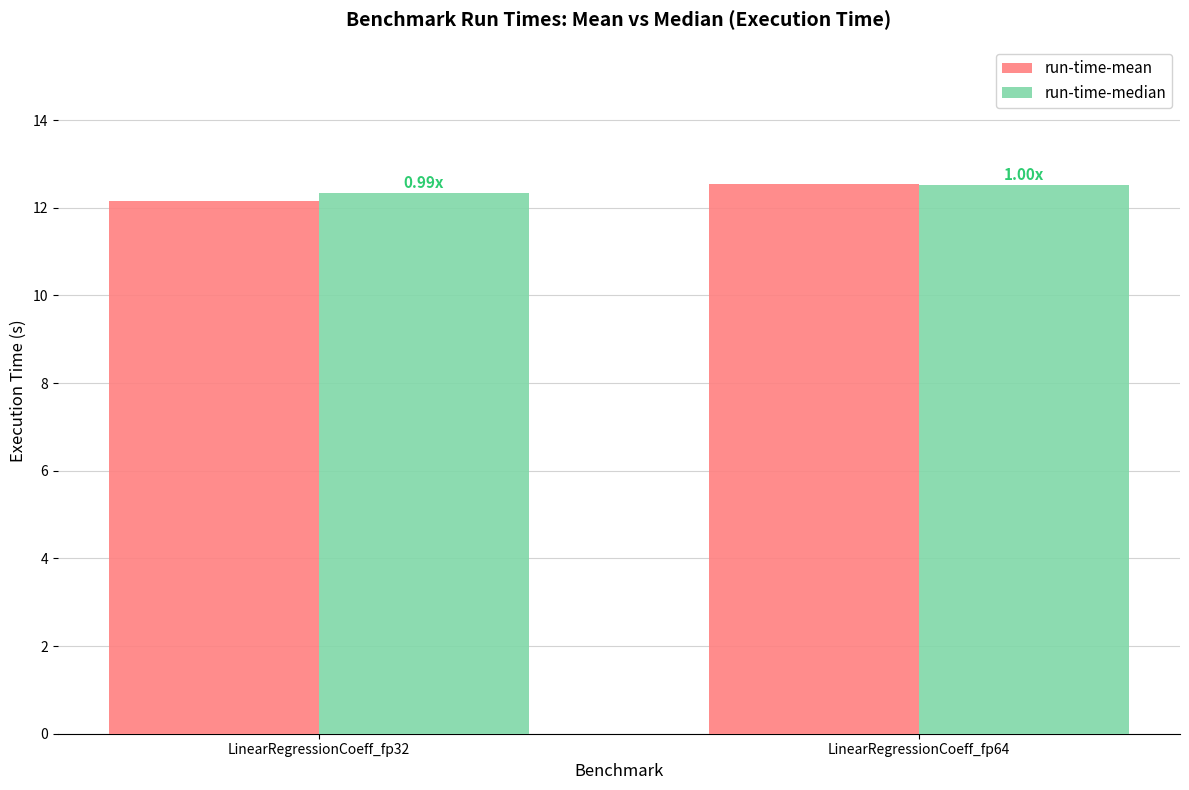

Reading left to right, what are all the values shown in this chart?

run-time-mean: LinearRegressionCoeff_fp32=12.2	LinearRegressionCoeff_fp64=12.5
run-time-median: LinearRegressionCoeff_fp32=12.3	LinearRegressionCoeff_fp64=12.5